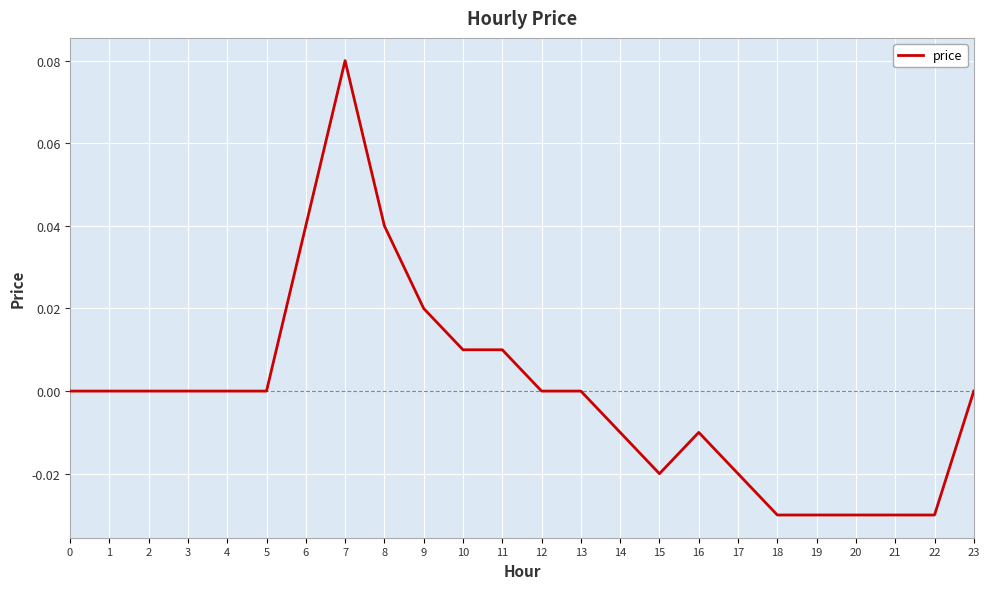

The chart shows a value of -0.0 at 15. True or false?

True